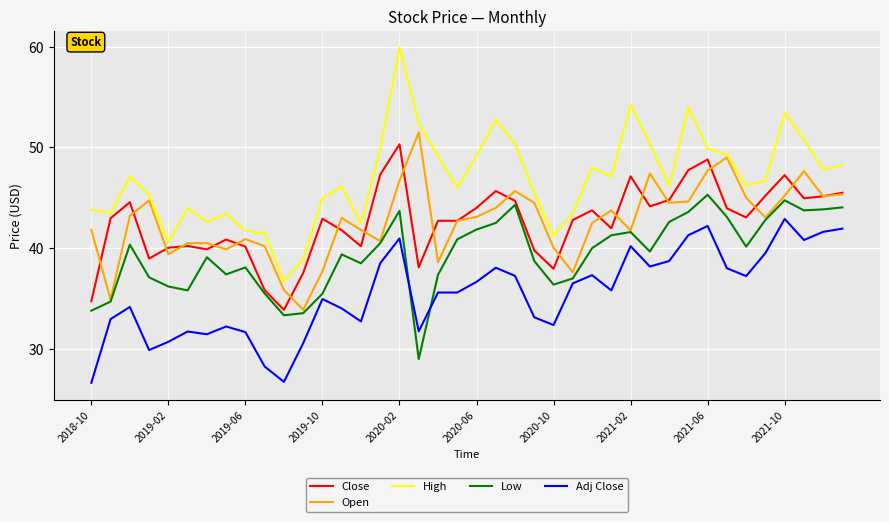

How many distinct data groups are displayed?

5